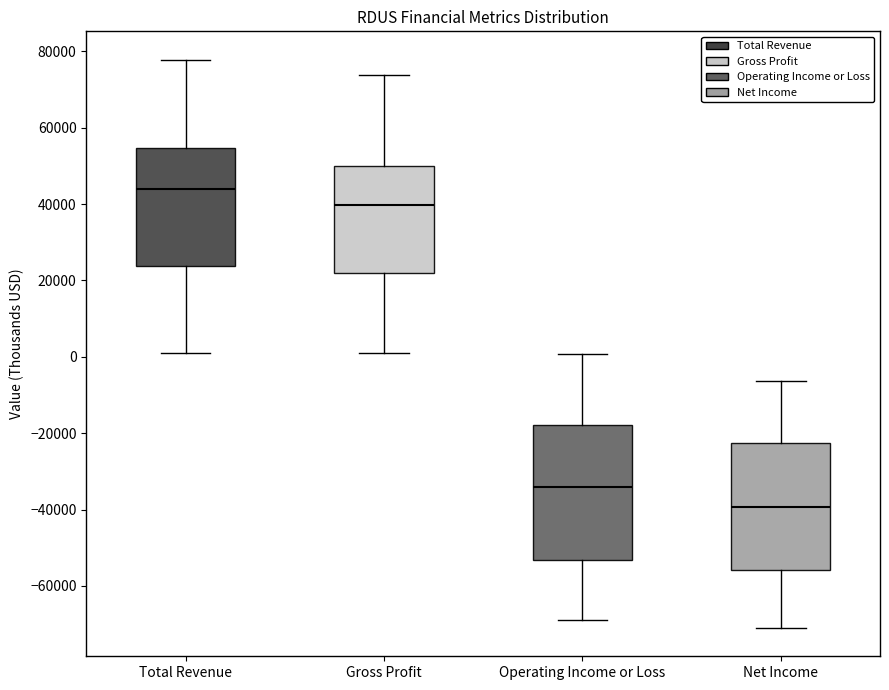

Reading left to right, read every box against the y-axis: the position of its median line, the range the box covers, and the ends of its whiskers. The values are not printed on the chart, so give them approximately, as read against the axis.

Total Revenue: median 44000, box 24000 to 54000, whiskers 2000 to 78000
Gross Profit: median 40000, box 22000 to 50000, whiskers 0 to 74000
Operating Income or Loss: median -34000, box -54000 to -18000, whiskers -68000 to 0
Net Income: median -40000, box -56000 to -22000, whiskers -70000 to -6000